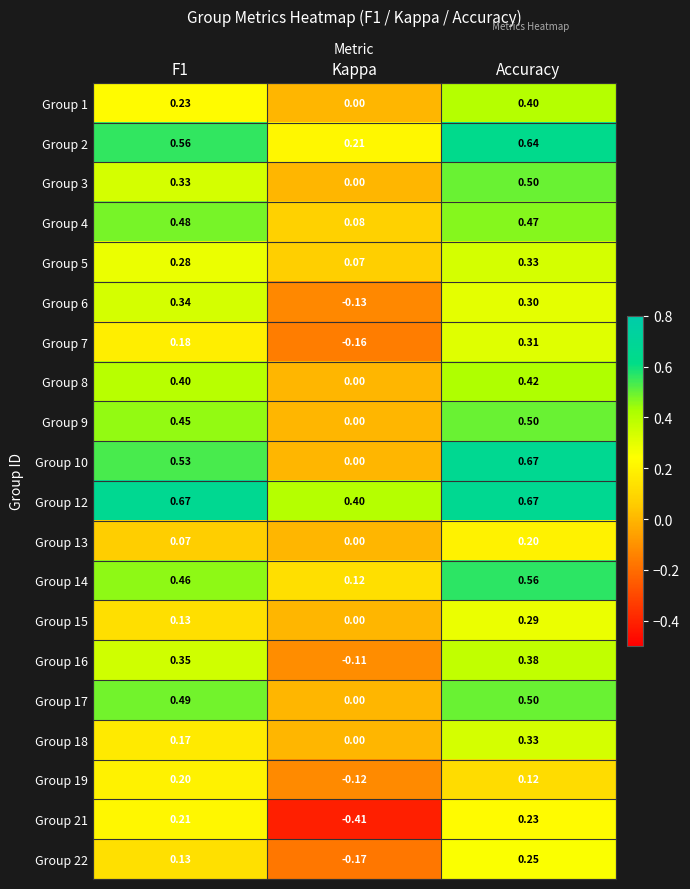

At which label does Group 3 reach its minimum?

Kappa